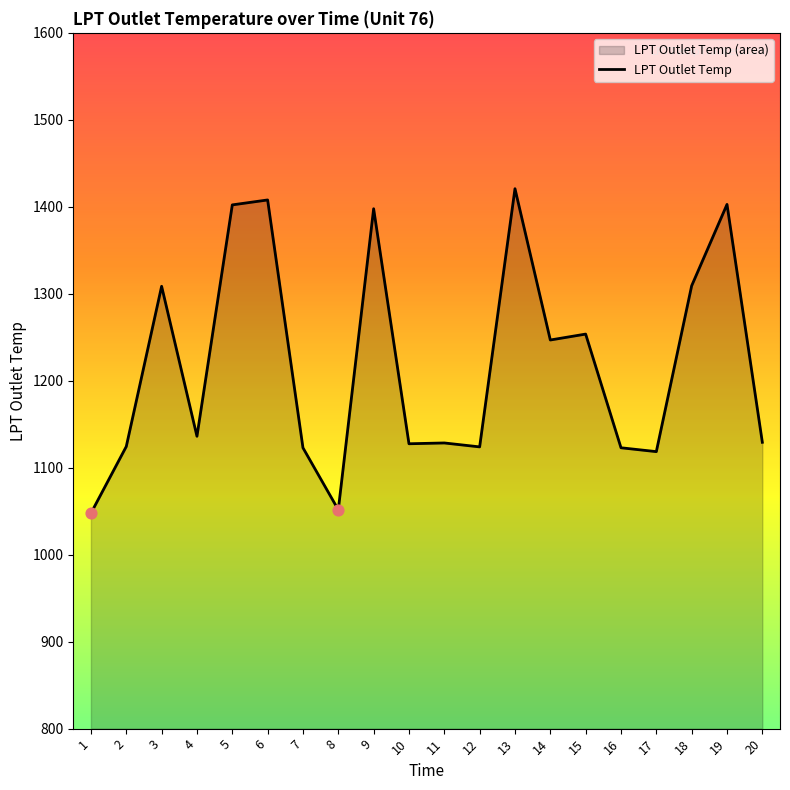

Between 17 and 9, which is larger?

9